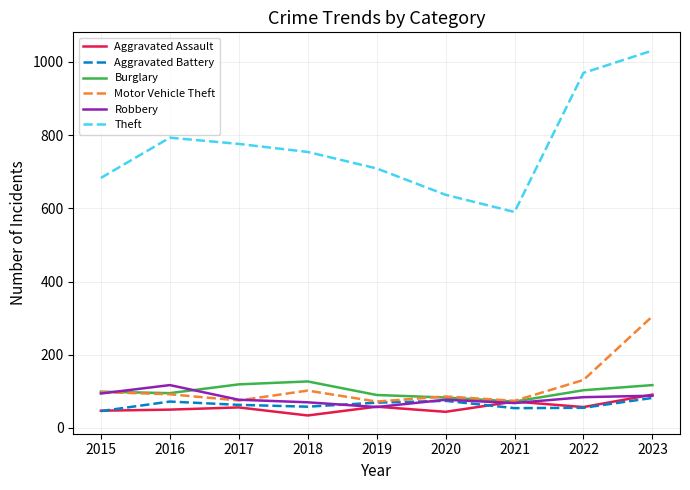

At which label does Theft first exceed 754?

2016